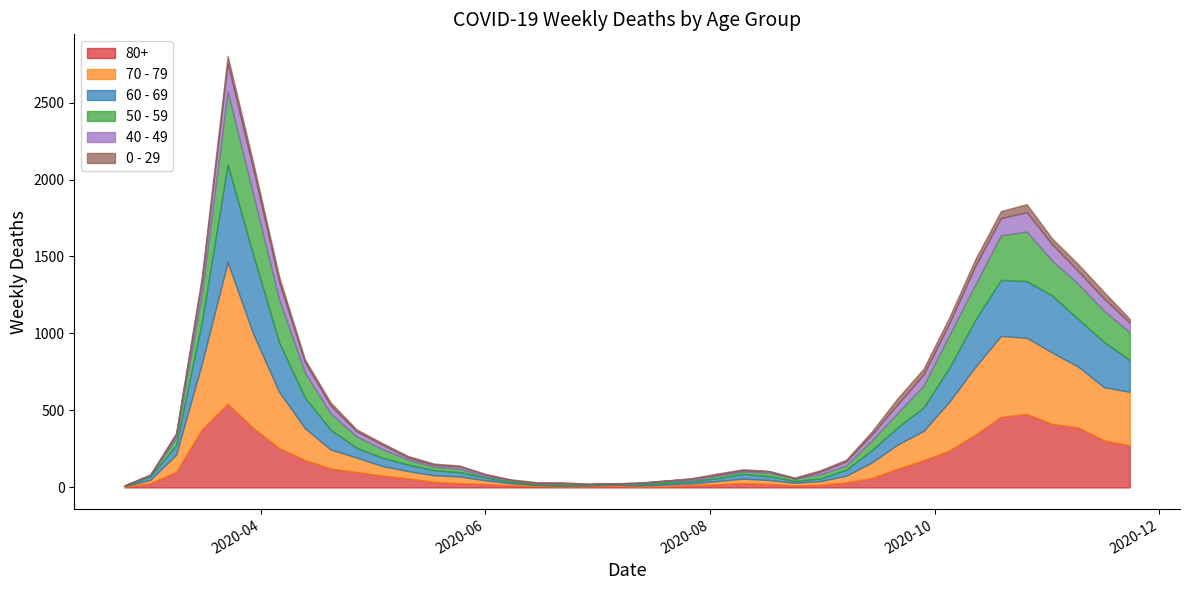

At which category does 70 - 79 reach its first local valley?

2020-07-13